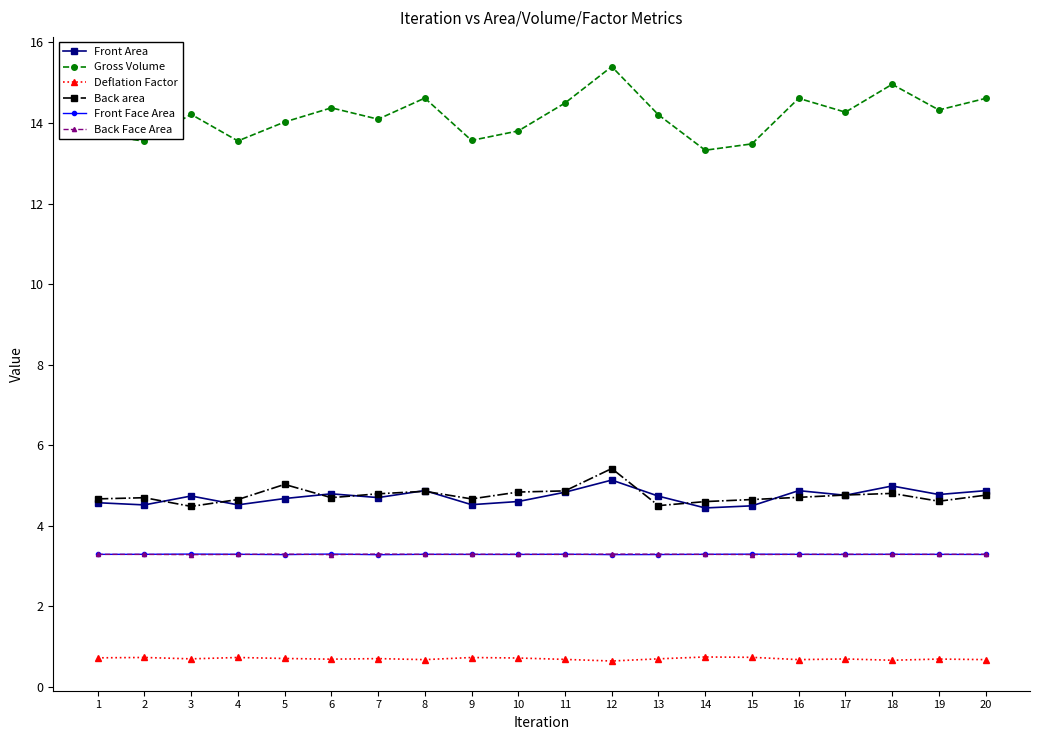

Which series has the largest range (max minus min)?

Gross Volume